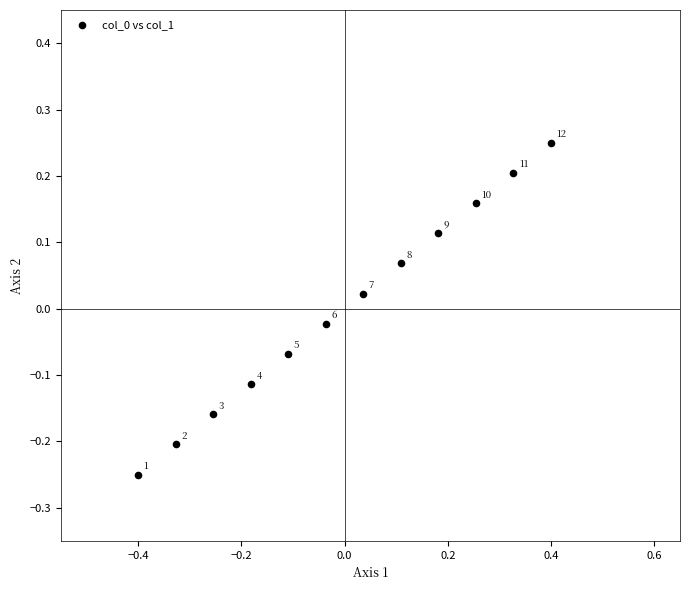

What is the range of X values (max minus min)?

0.8